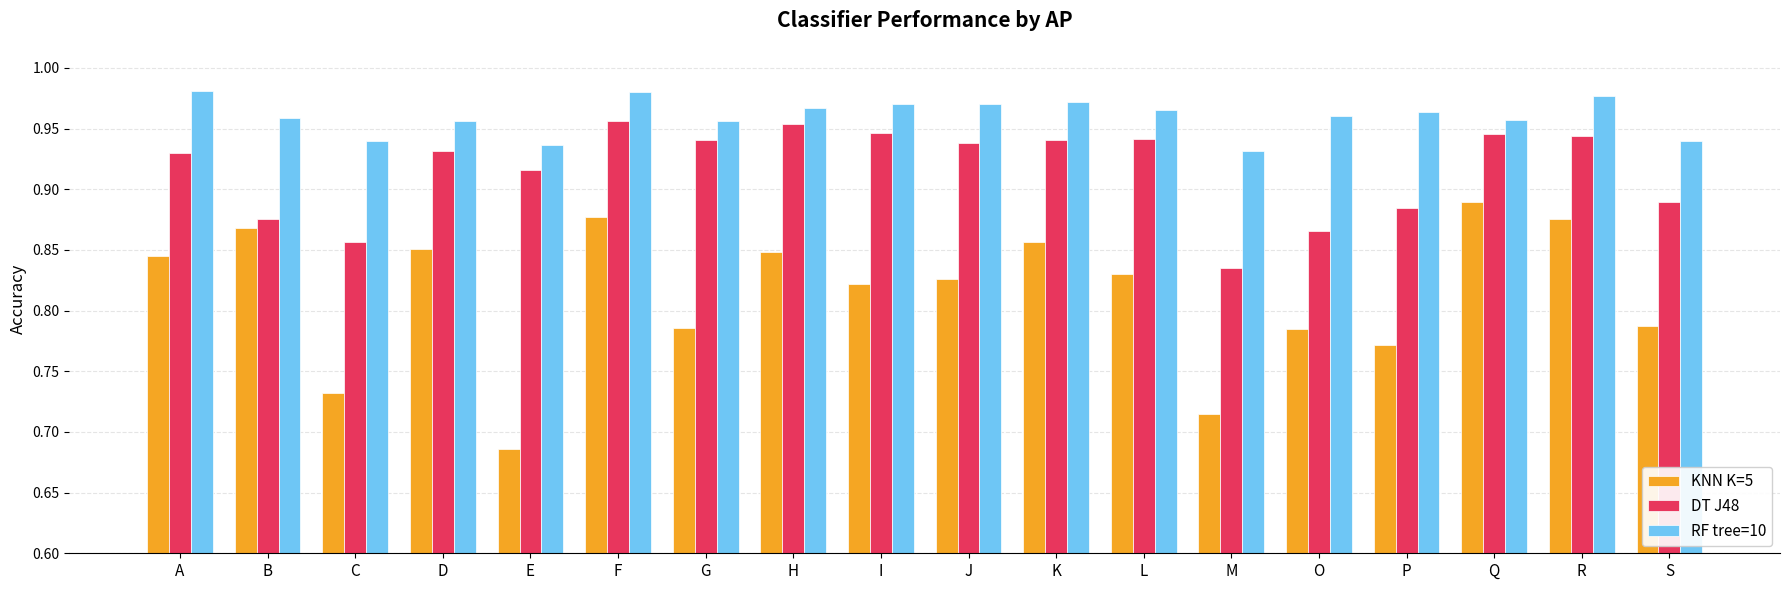

The KNN K=5 series shows 0.3 at F. True or false?

False